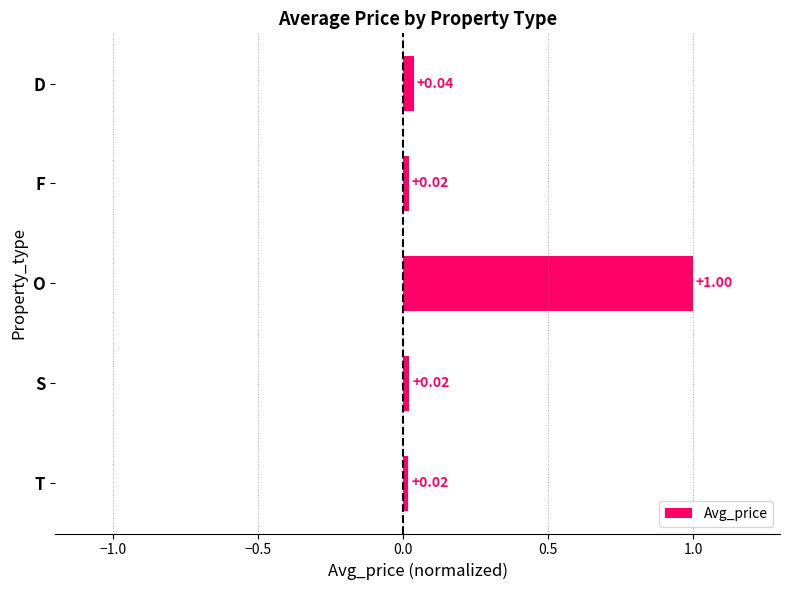

What is the change in value from O to T?

-1.0